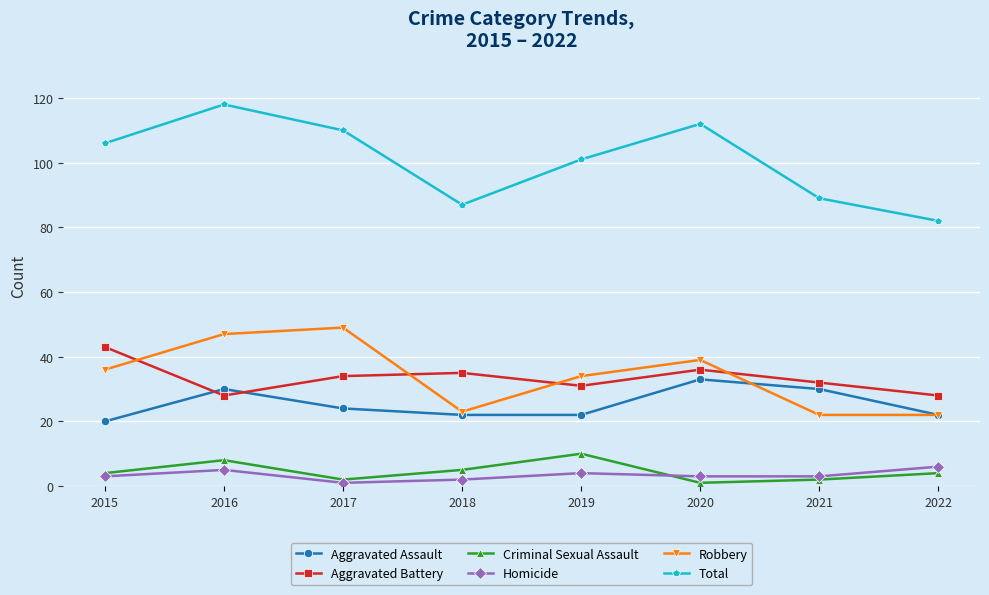

Is it true that Aggravated Assault equals 10 at 2019?

False